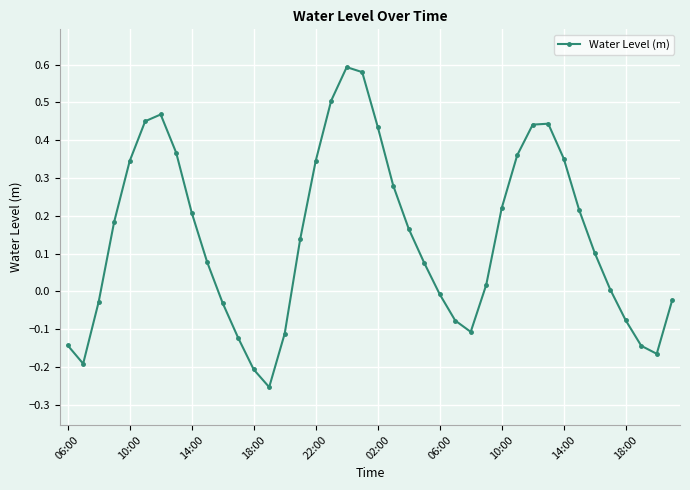

What is the sum of all values?

5.7